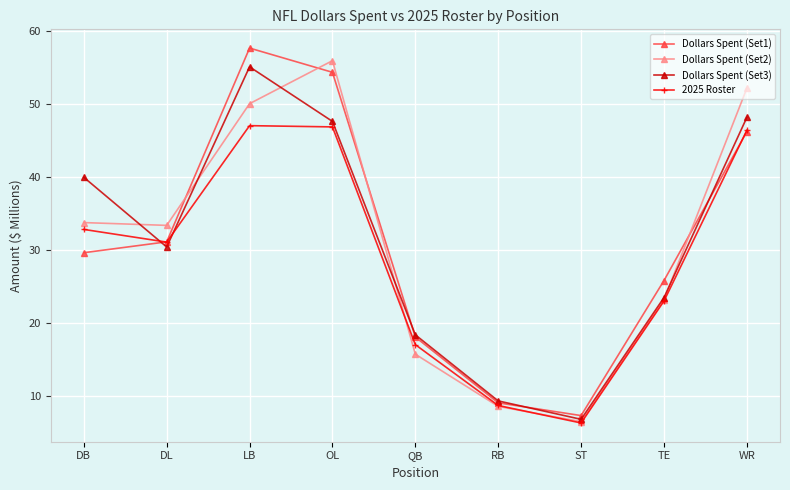

At how many categories does at least one series exceed 44?

3